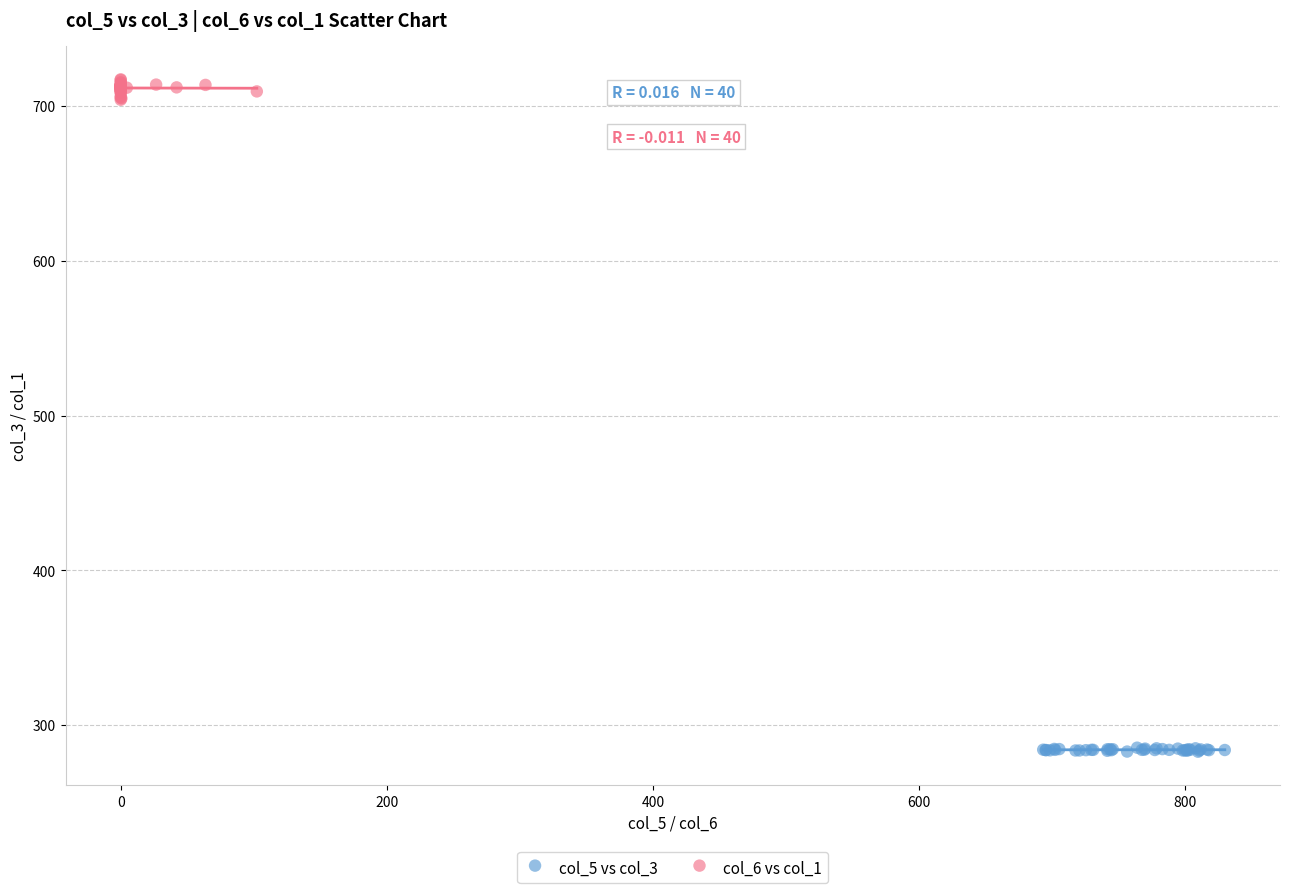

Which series reaches the minimum Y coordinate?

col_5 vs col_3